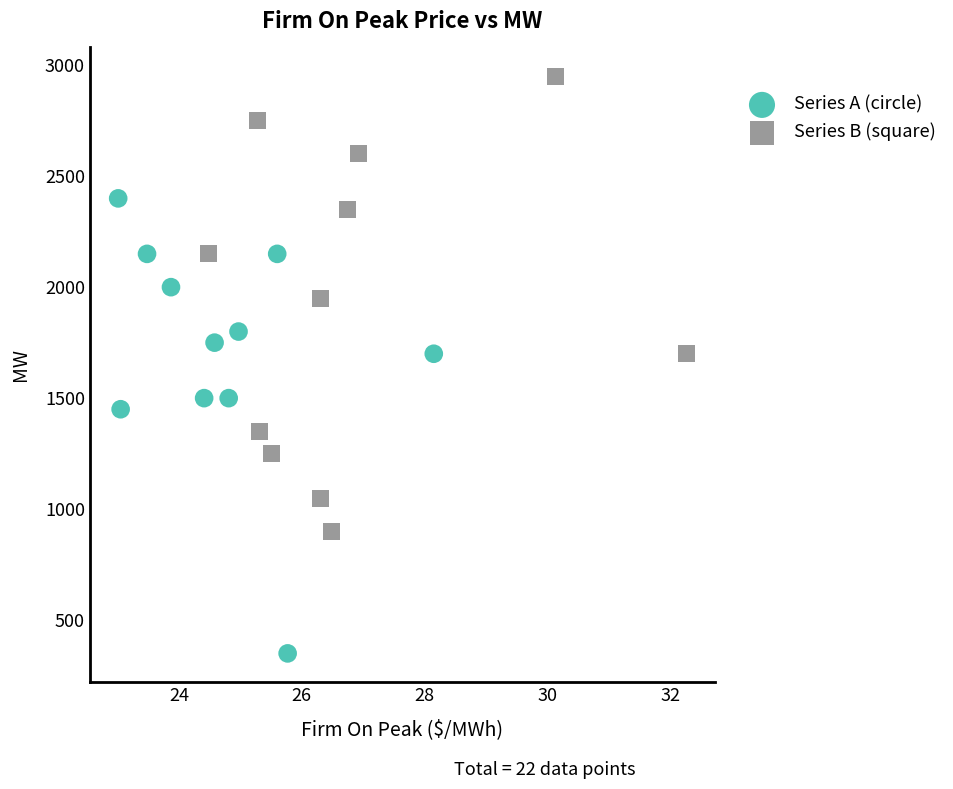

Which series reaches the minimum Y coordinate?

Series A (circle)